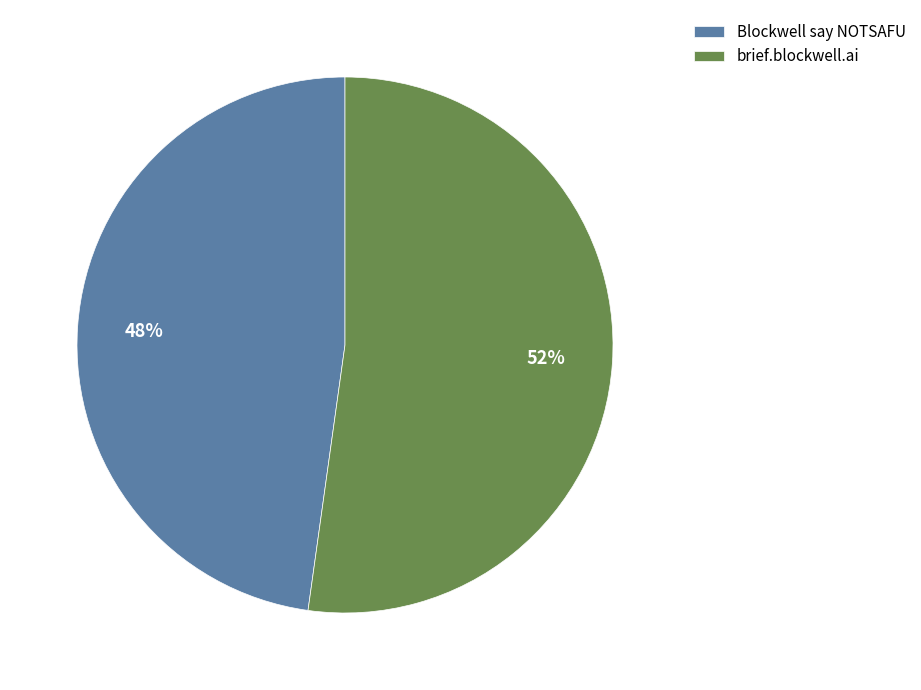

Count the number of slices in the pie.

2